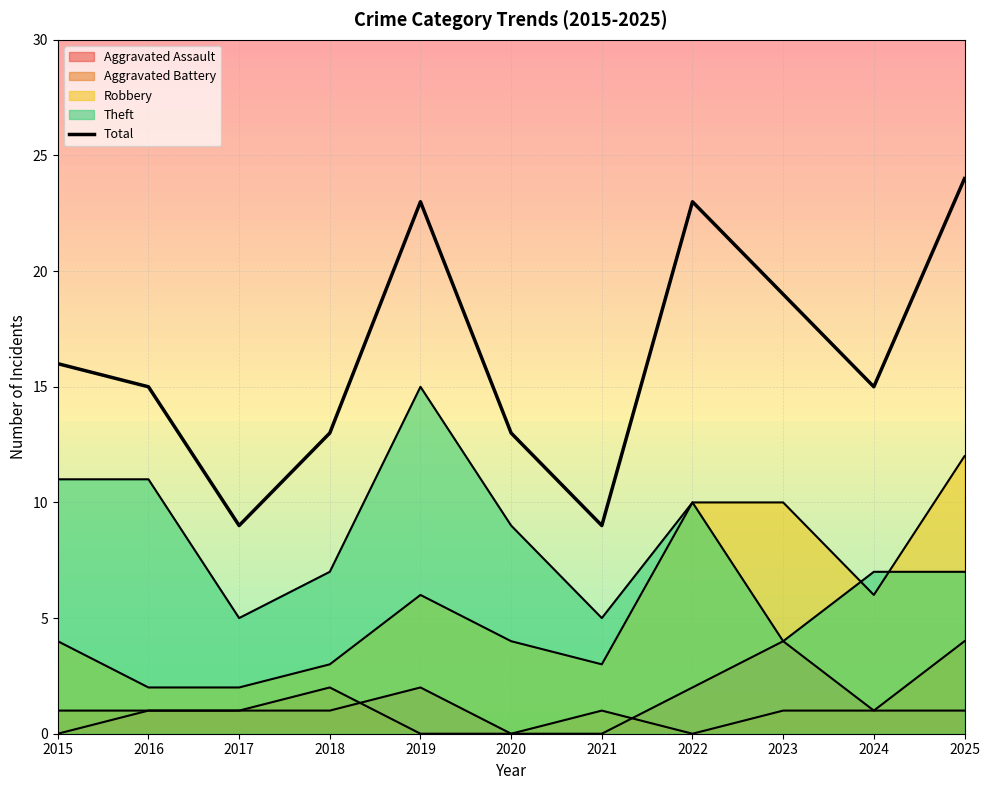

How many interior local valleys (lower than both neighbors) does the data have?

3